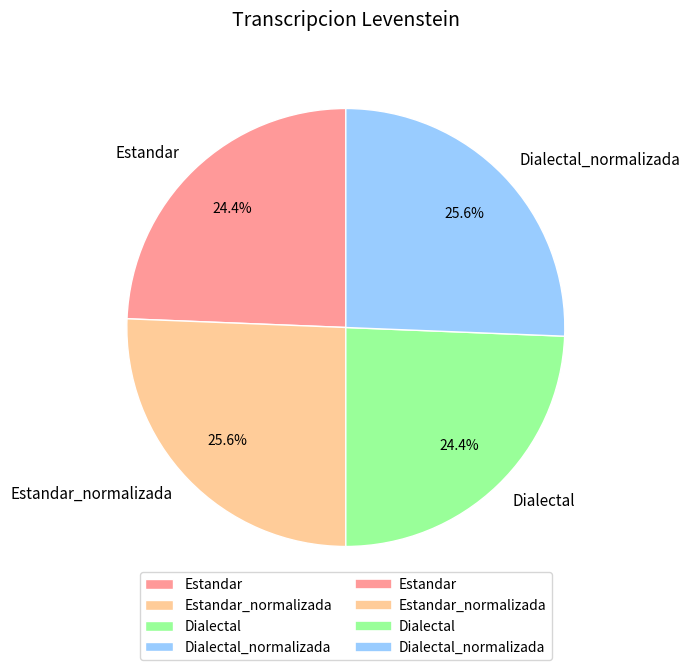

To the nearest percent, what portion does Estandar represent?

24%